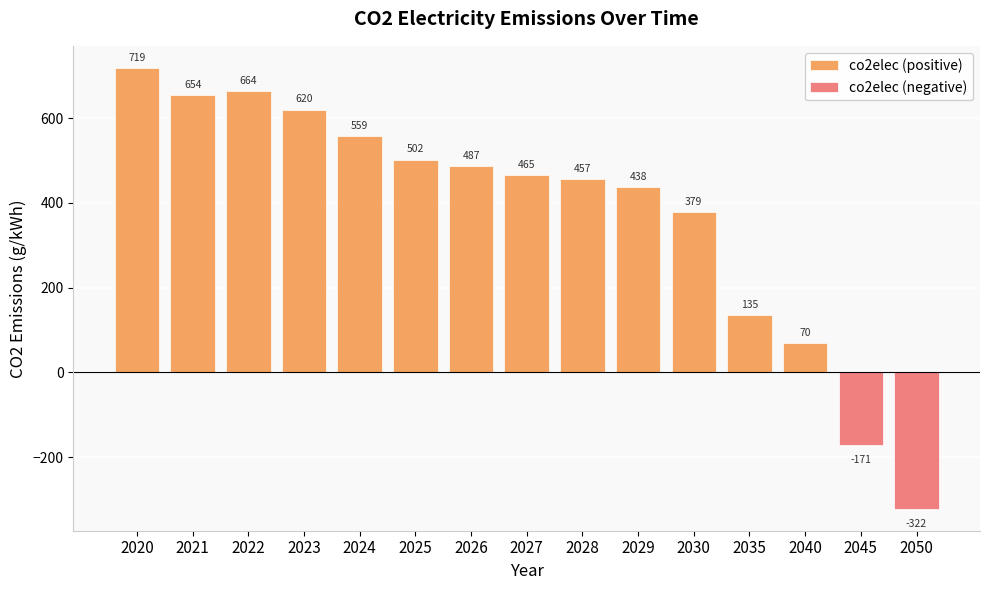

At which label is the value closest to 198?

2035